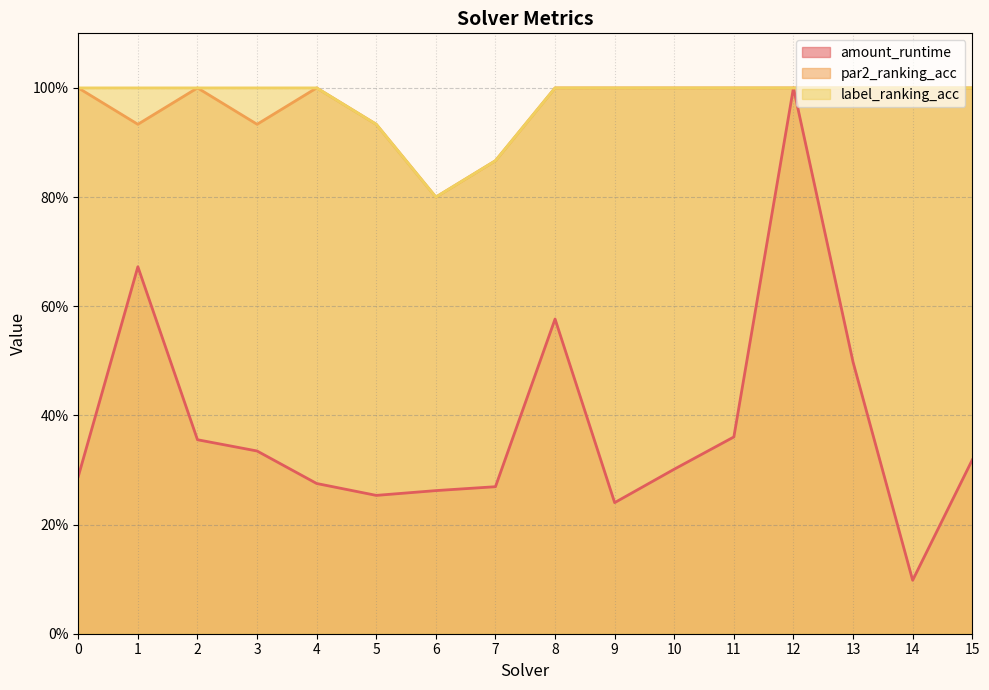

At which label is amount_runtime closest to 0?

14